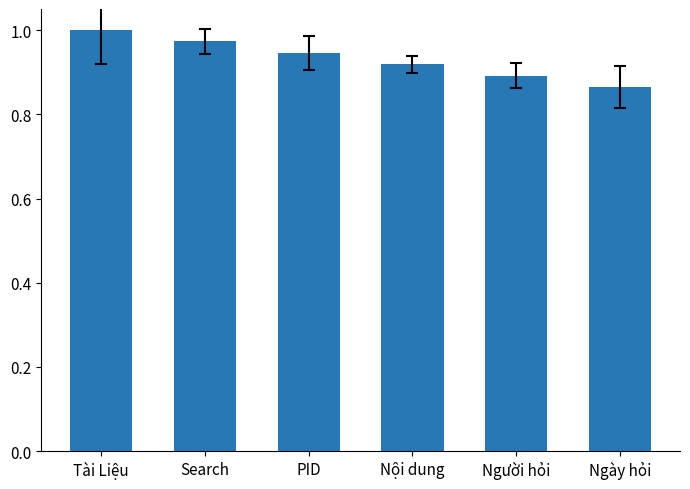

True or false: the data shows 0.9 at Nội dung.

True